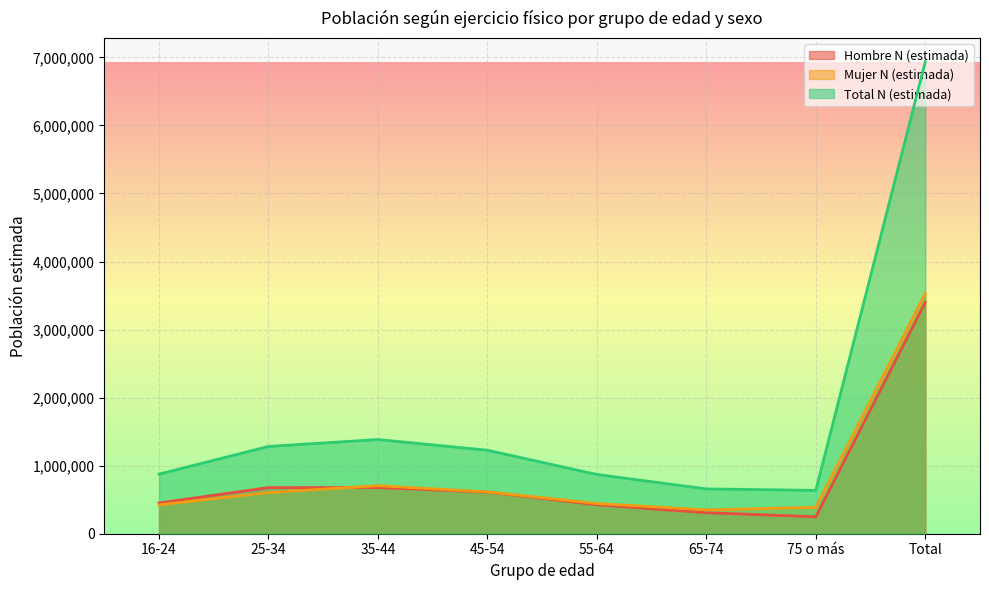

What is the label of the 8th point from the right?

16-24